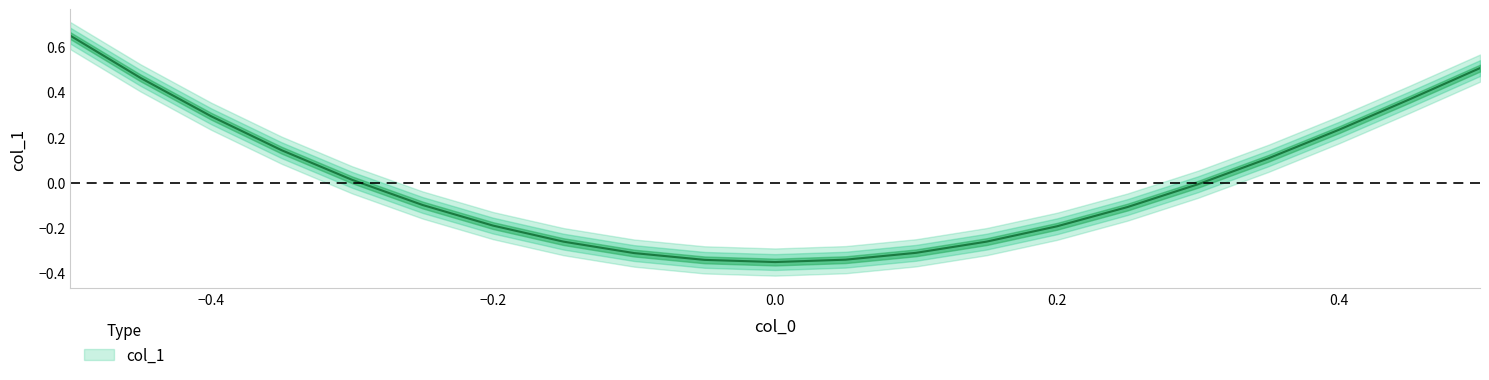

How many lines are shown in the chart?

1